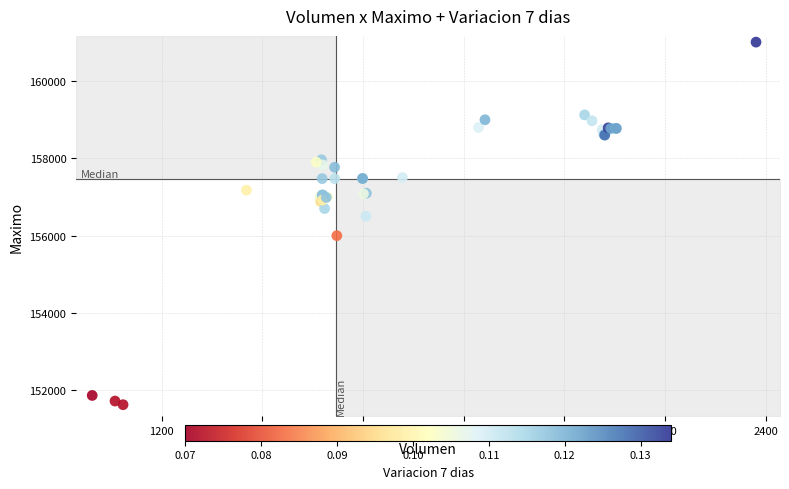

What Y value in the scatter plot is closest to 156316?

156500